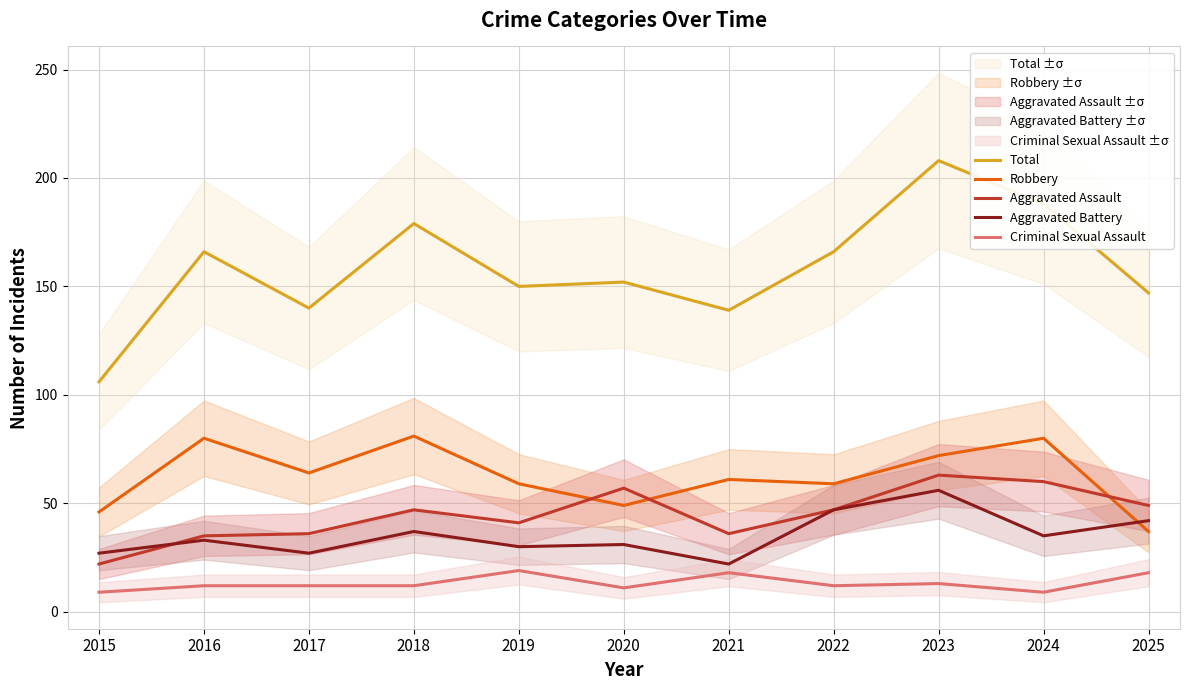

List the series in order of their peak value, lowest first.

Criminal Sexual Assault, Aggravated Battery, Aggravated Assault, Robbery, Total